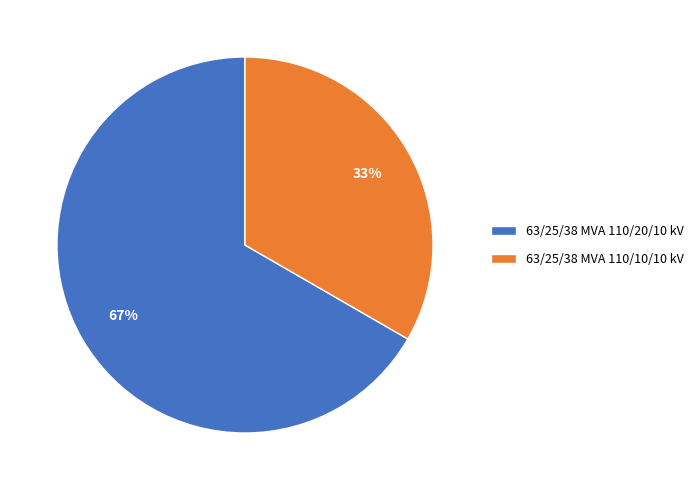

To the nearest percent, what portion does 63/25/38 MVA 110/20/10 kV represent?

67%